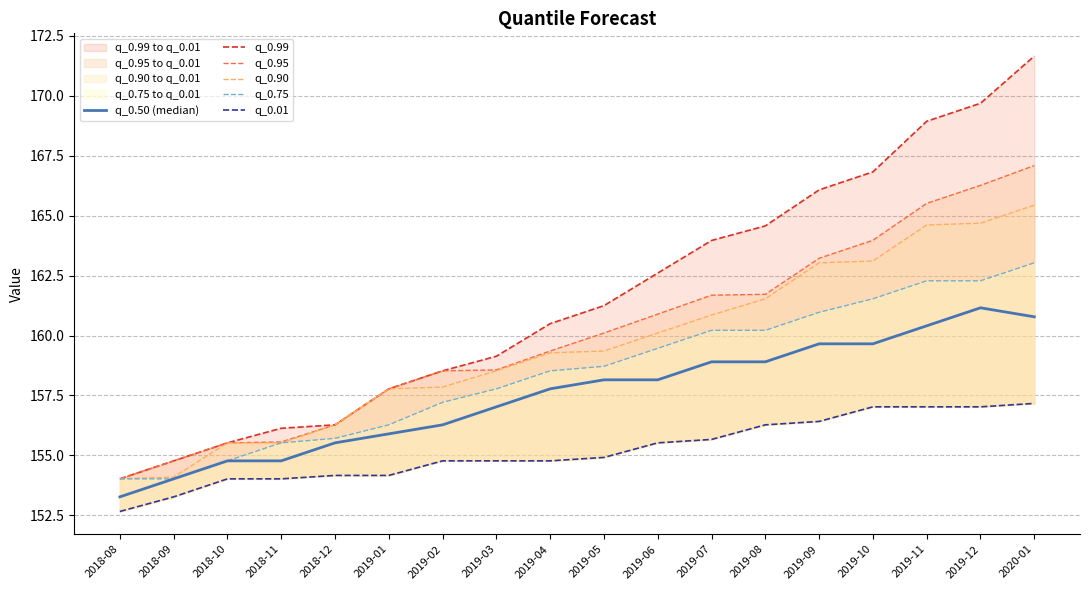

What is the maximum value shown in the chart?

171.7